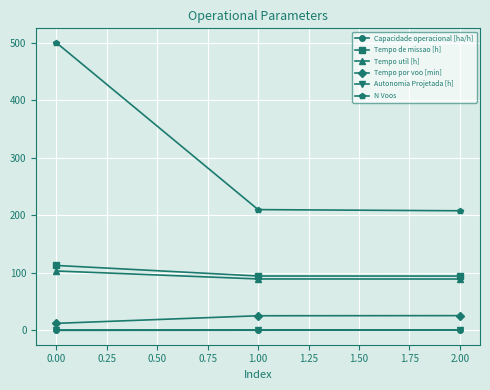

What is the value of the Tempo de missao [h] point at the 2nd from the left?

94.6